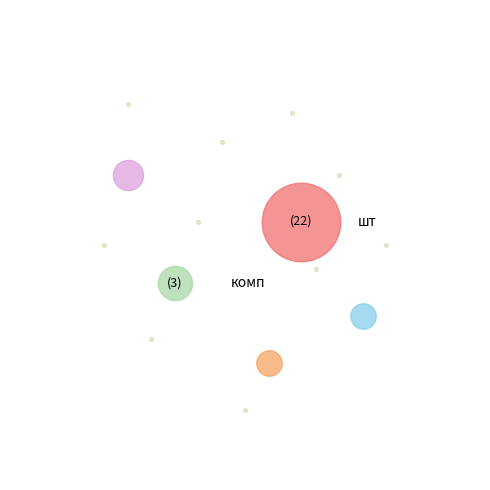

True or false: шт accounts for 89% of the total.

False